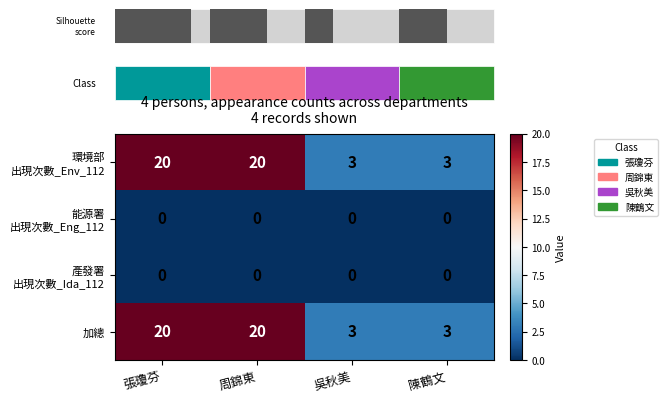

What is the difference between the highest and lowest values at 周錦東?

20